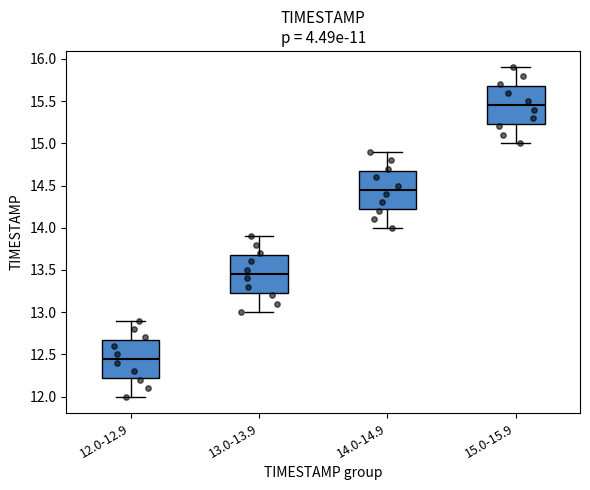

Reading left to right, transcribe this box plot: for each box, give where its median line is, the range the box spans, and where its two whiskers end, as read against the y-axis. The values are not printed on the chart, so give them approximately, as read against the axis.

12.0-12.9: median 12.45, box 12.25 to 12.70, whiskers 12.00 to 12.90
13.0-13.9: median 13.45, box 13.25 to 13.70, whiskers 13.00 to 13.90
14.0-14.9: median 14.45, box 14.25 to 14.70, whiskers 14.00 to 14.90
15.0-15.9: median 15.45, box 15.25 to 15.70, whiskers 15.00 to 15.90